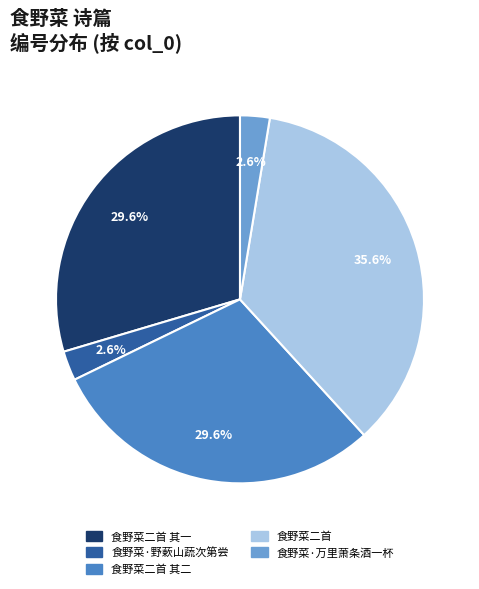

Does any single category account for the majority?

No